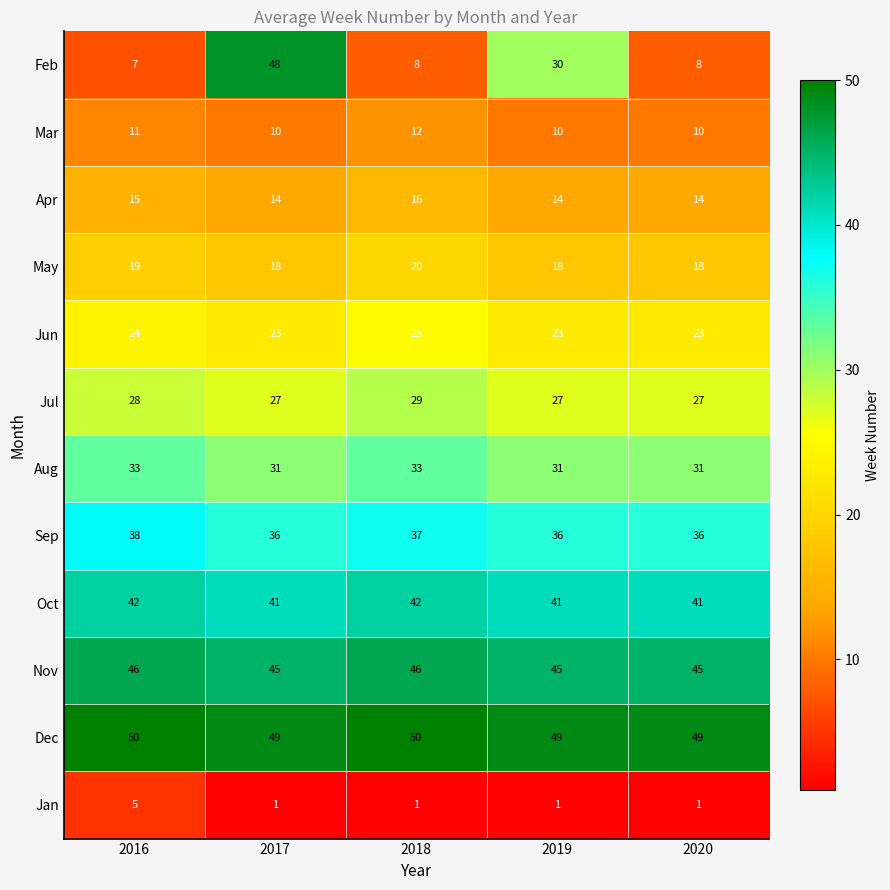

Is it true that Feb equals 50 at 2019?

False